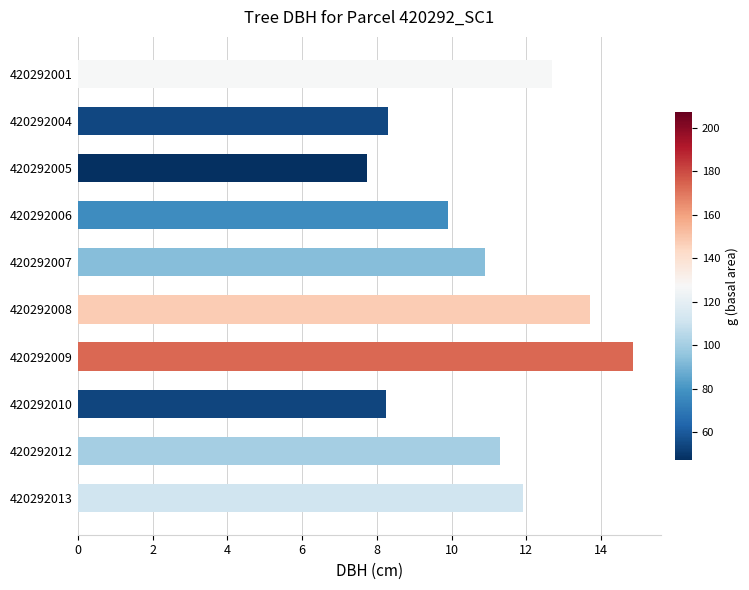

Which label corresponds to the largest value in the chart?

420292009